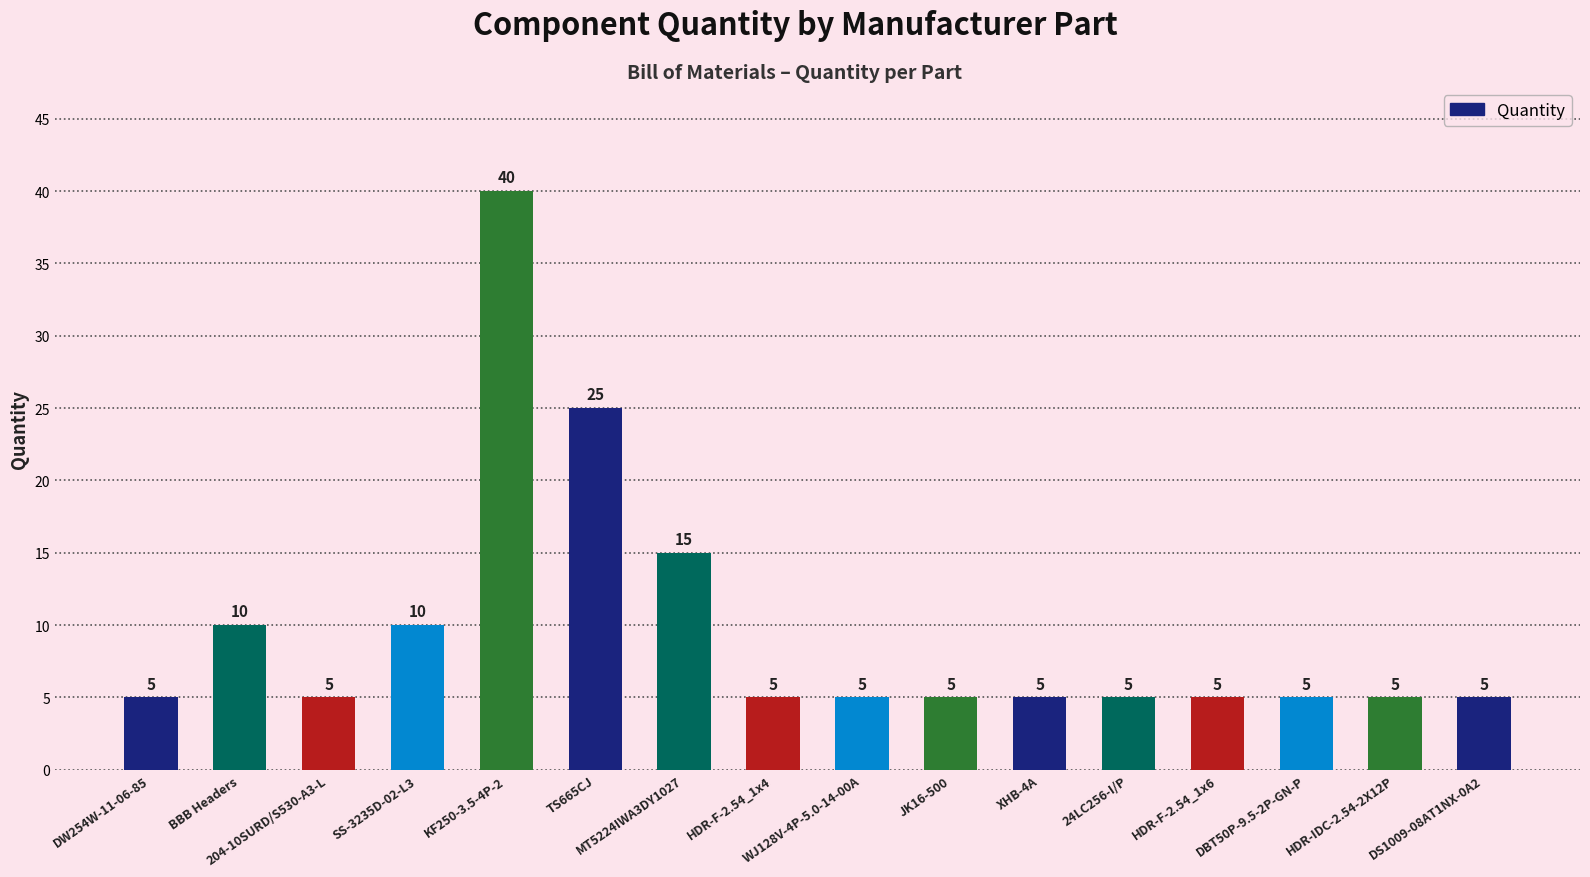

Reading right to left, extract all data points from this chart.

DS1009-08AT1NX-0A2=5	HDR-IDC-2.54-2X12P=5	DBT50P-9.5-2P-GN-P=5	HDR-F-2.54_1x6=5	24LC256-I/P=5	XHB-4A=5	JK16-500=5	WJ128V-4P-5.0-14-00A=5	HDR-F-2.54_1x4=5	MT5224IWA3DY1027=15	TS665CJ=25	KF250-3.5-4P-2=40	SS-3235D-02-L3=10	204-10SURD/S530-A3-L=5	BBB Headers=10	DW254W-11-06-85=5